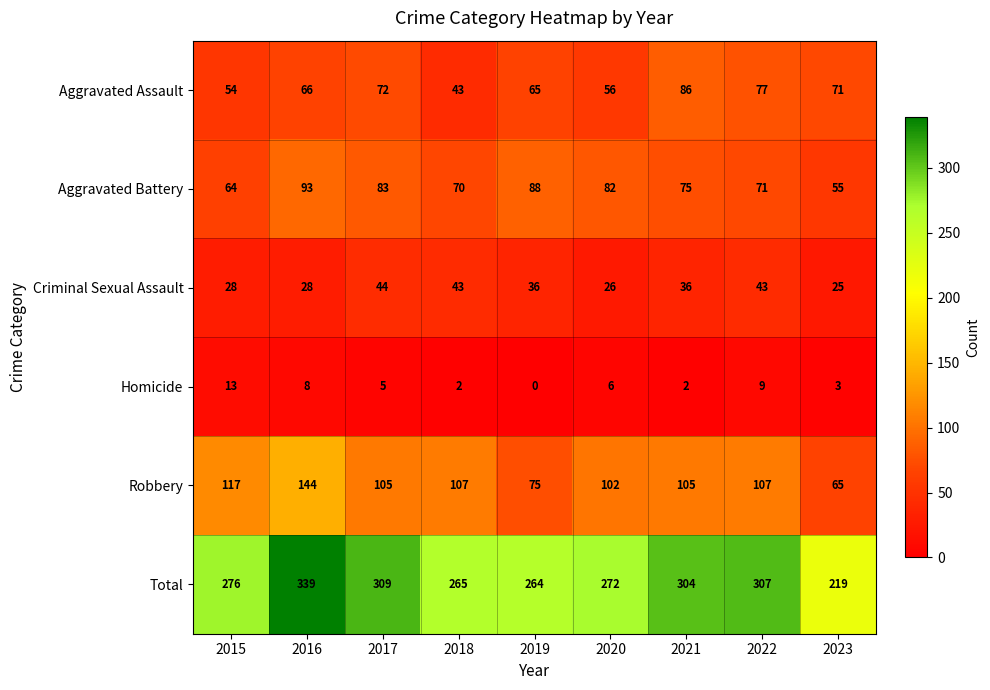

Where does the Homicide series first go above 5?

2015